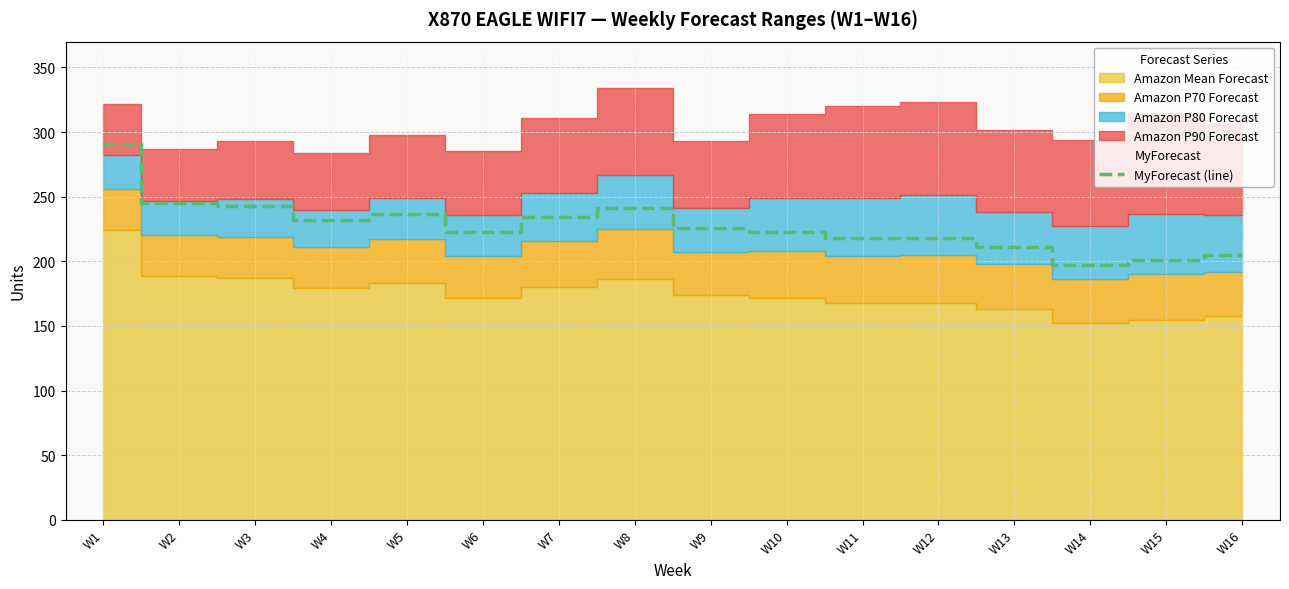

True or false: MyForecast and Amazon P70 Forecast cross at least once.

False